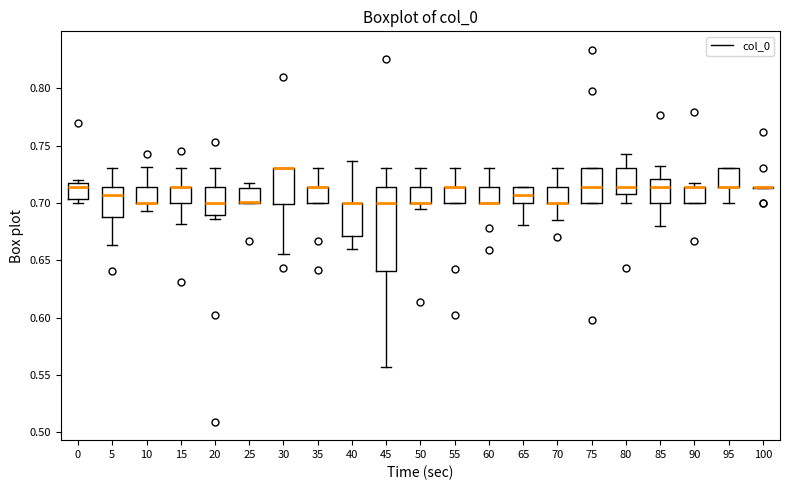

Where is the lower edge of the box at x = 85 on the y-axis? The values are not printed on the chart, so give them approximately, as read against the axis.

0.700